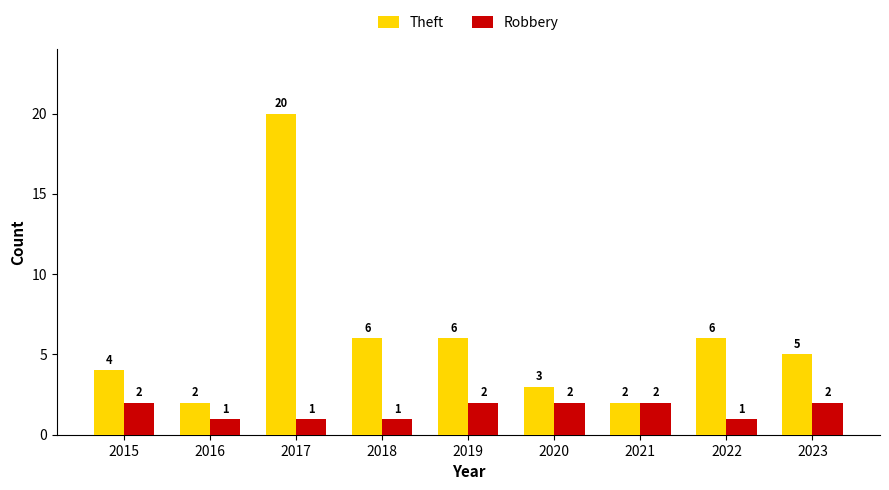

How many distinct data groups are displayed?

2